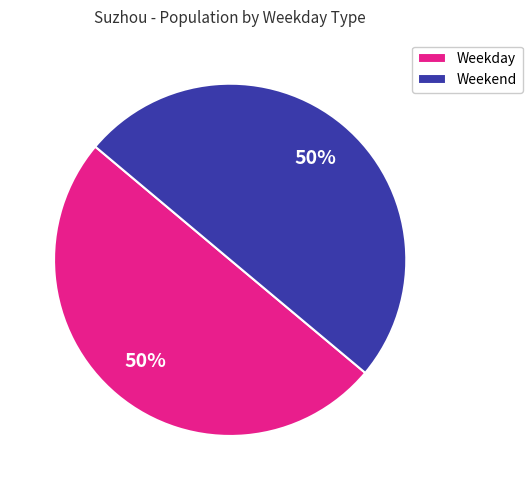

The Weekday slice represents 50% of the pie. True or false?

True